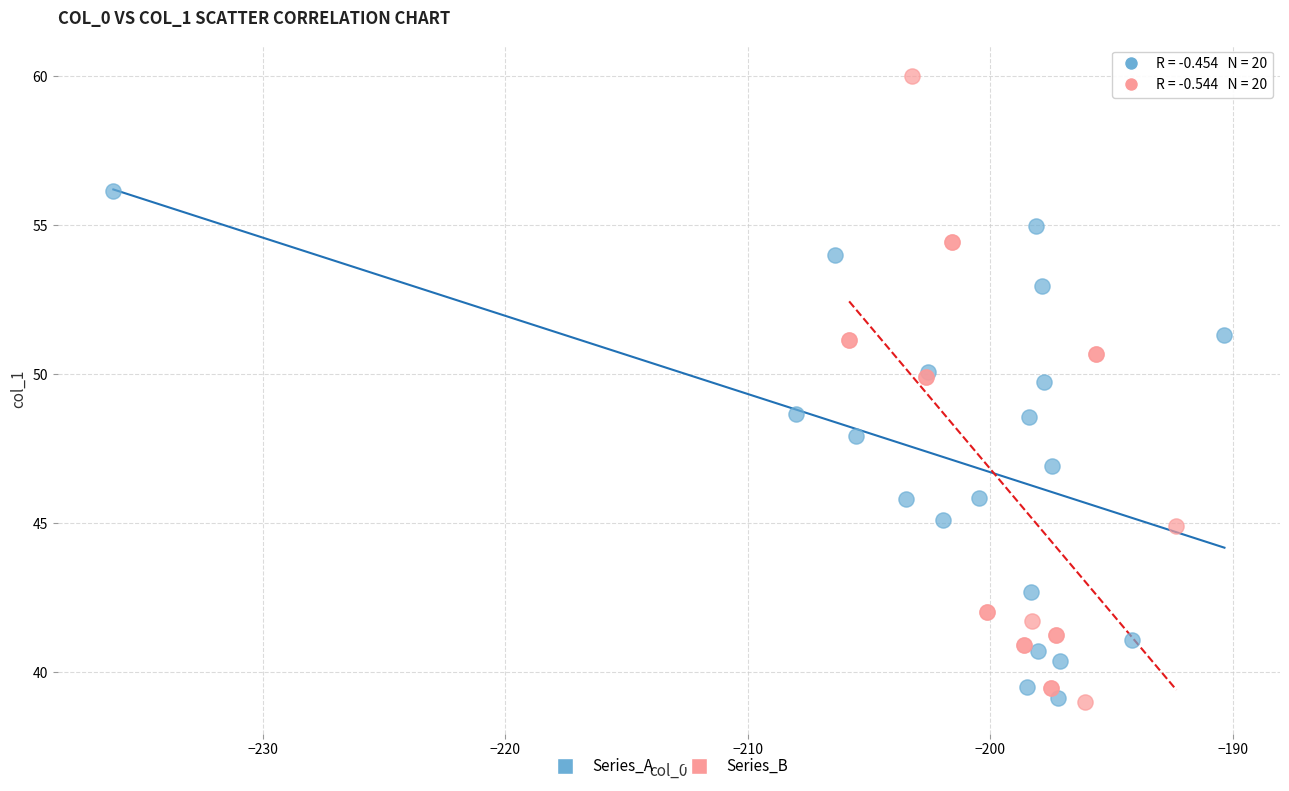

What are all the series names shown in the legend?

Series_A, Series_B